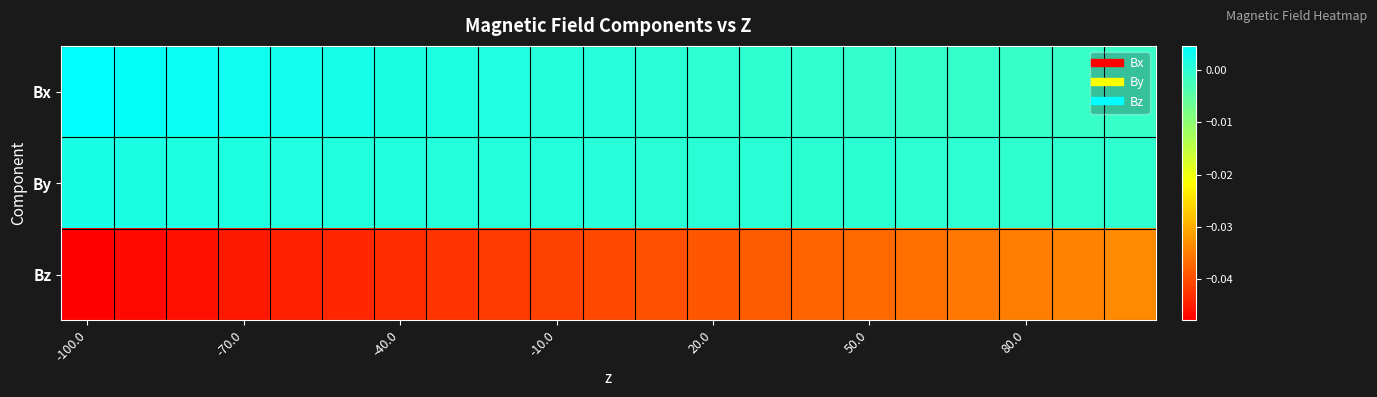

At how many categories does at least one series exceed 0?

18